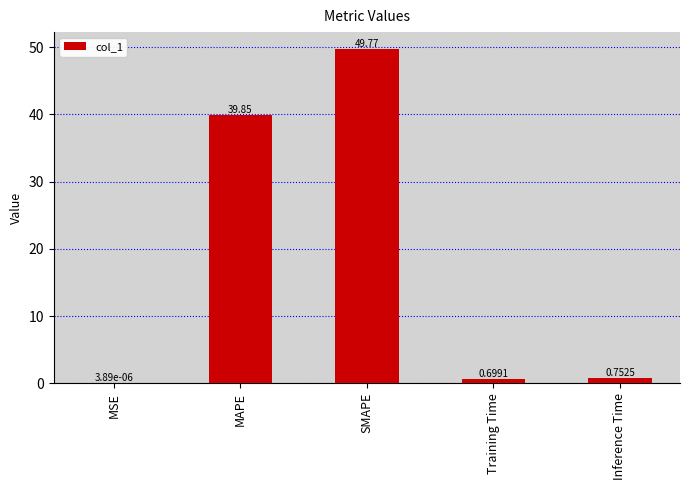

Between SMAPE and MSE, which is larger?

SMAPE